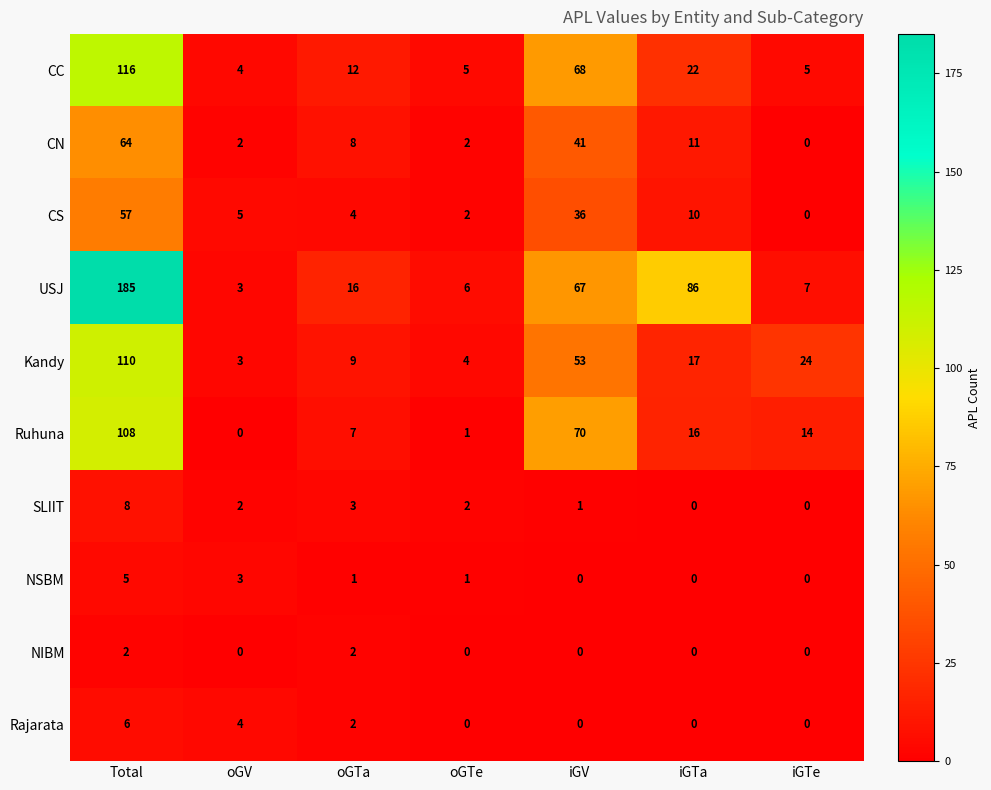

Which series has the largest total across all categories?

USJ